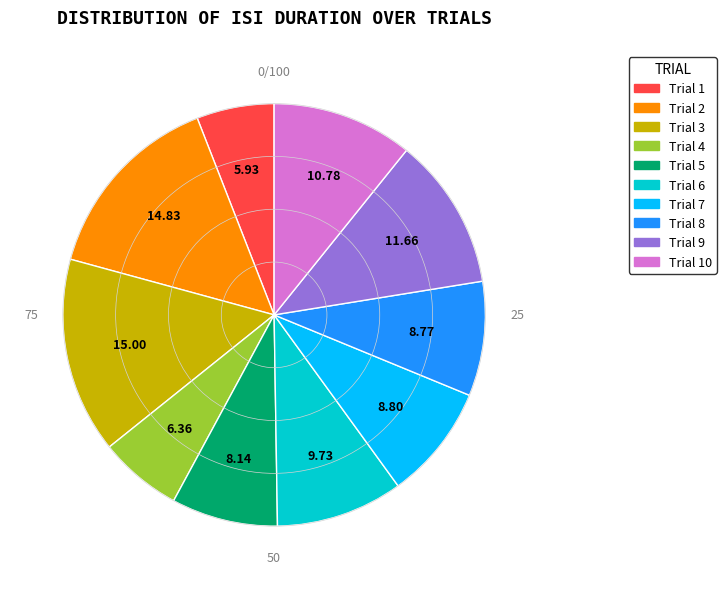

Is there any slice that represents more than half of the pie?

No